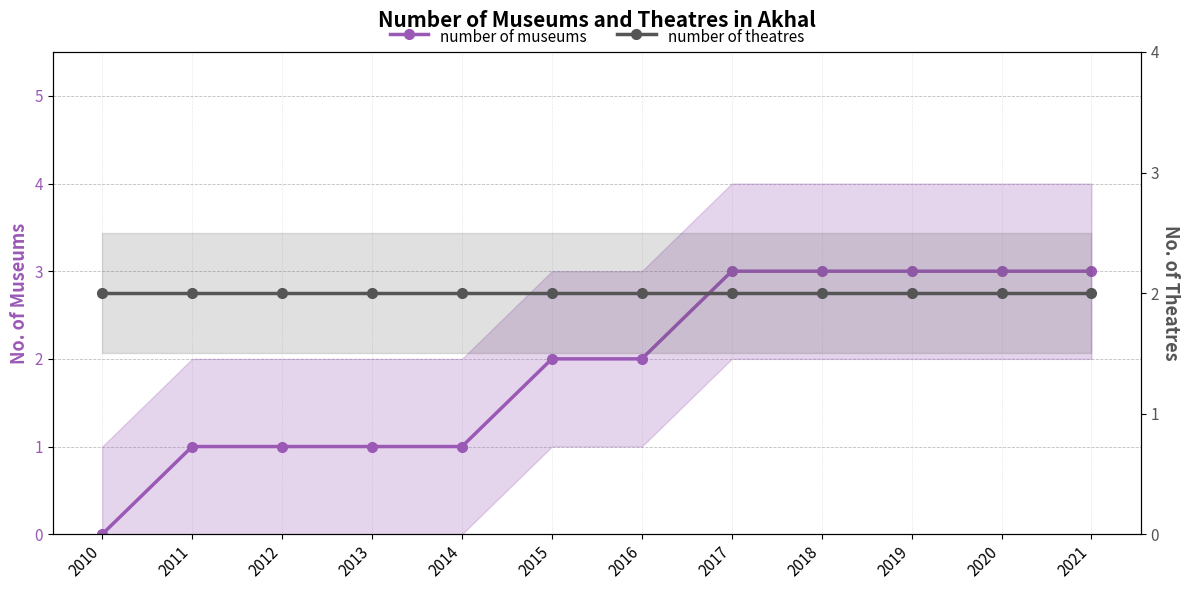

What are all the series names shown in the legend?

number of museums, number of theatres